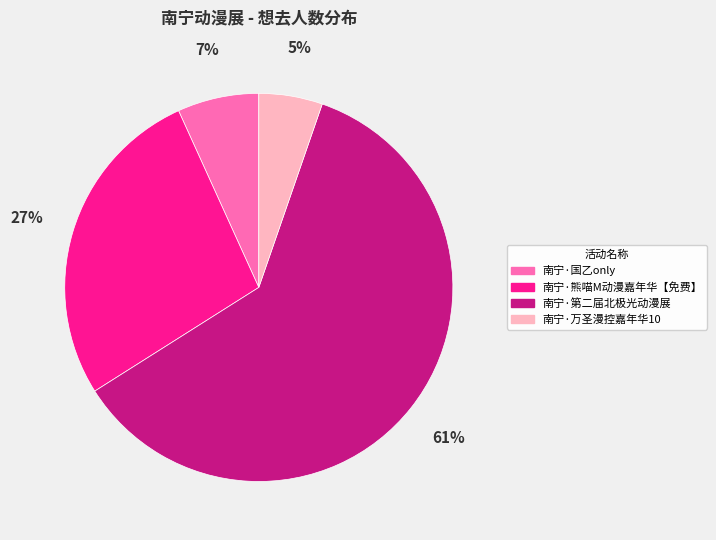

How many slices are in this pie chart?

4